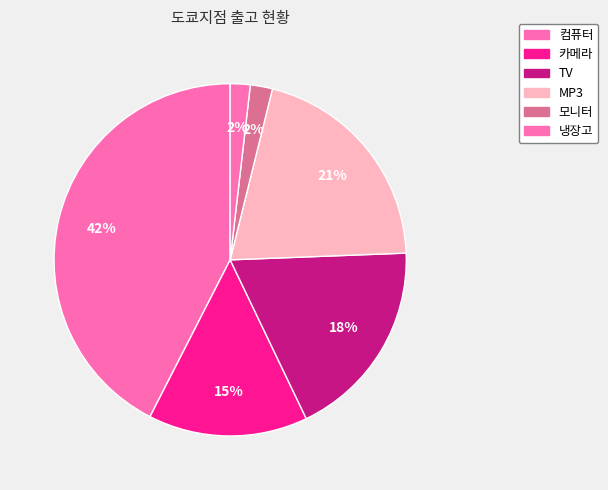

What percentage do 카메라 and 모니터 together represent?

16.7%